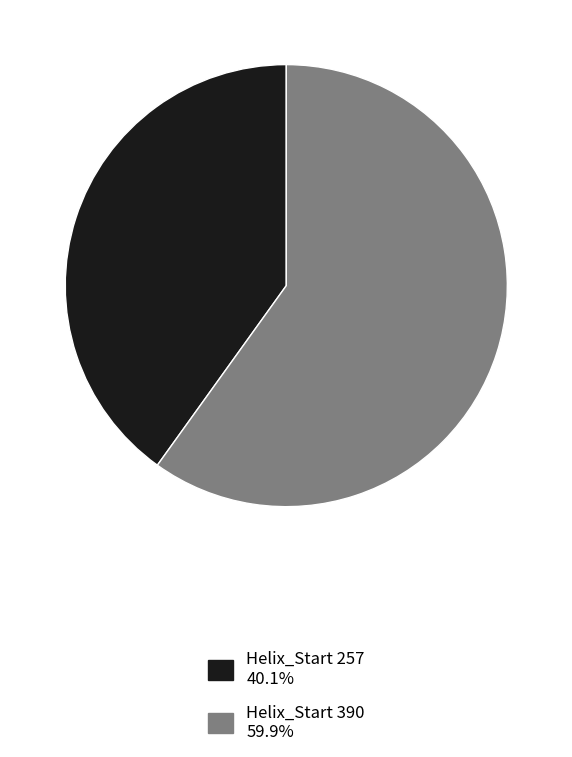

Is there a majority slice in this chart?

Yes